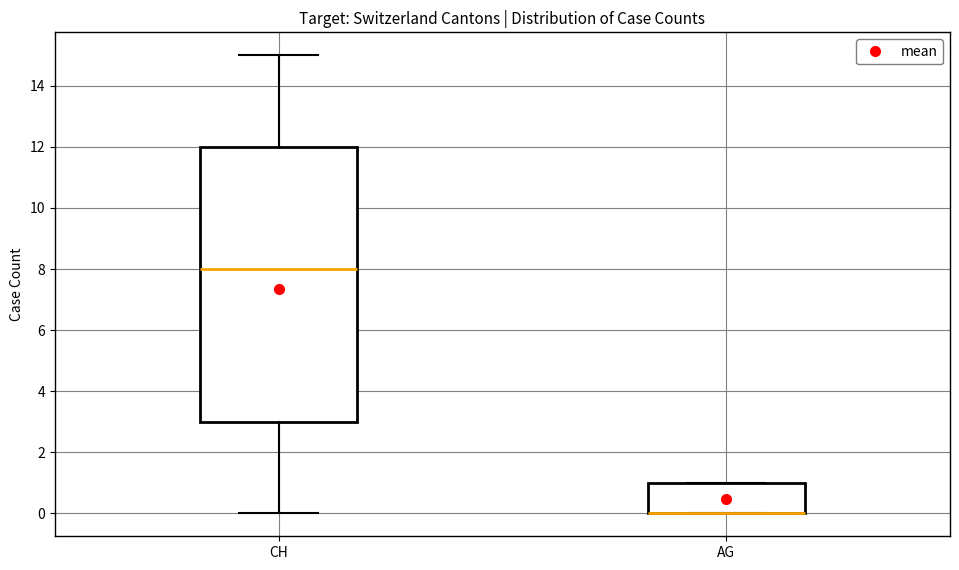

Reading left to right, read every box against the y-axis: the position of its median line, the range the box covers, and the ends of its whiskers. The values are not printed on the chart, so give them approximately, as read against the axis.

CH: median 8, box 3 to 12, whiskers 0 to 15
AG: median 0 (drawn on the box's lower edge), box 0 to 1, whiskers 0 to 1